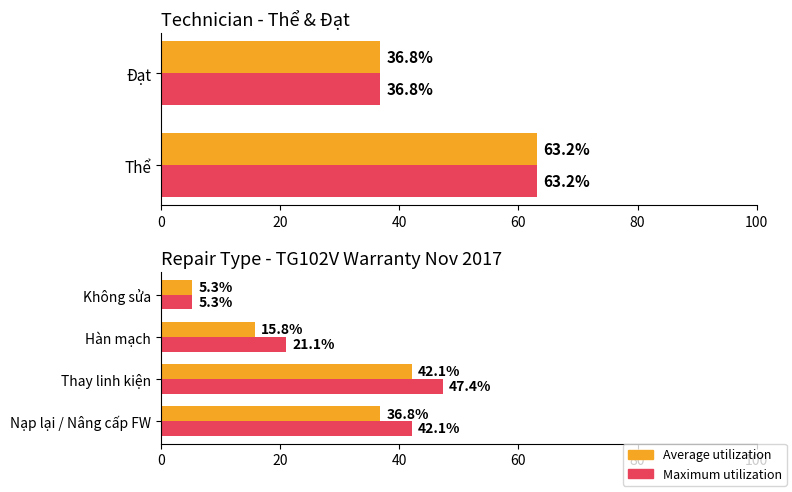

Does the chart contain stacked bars?

No